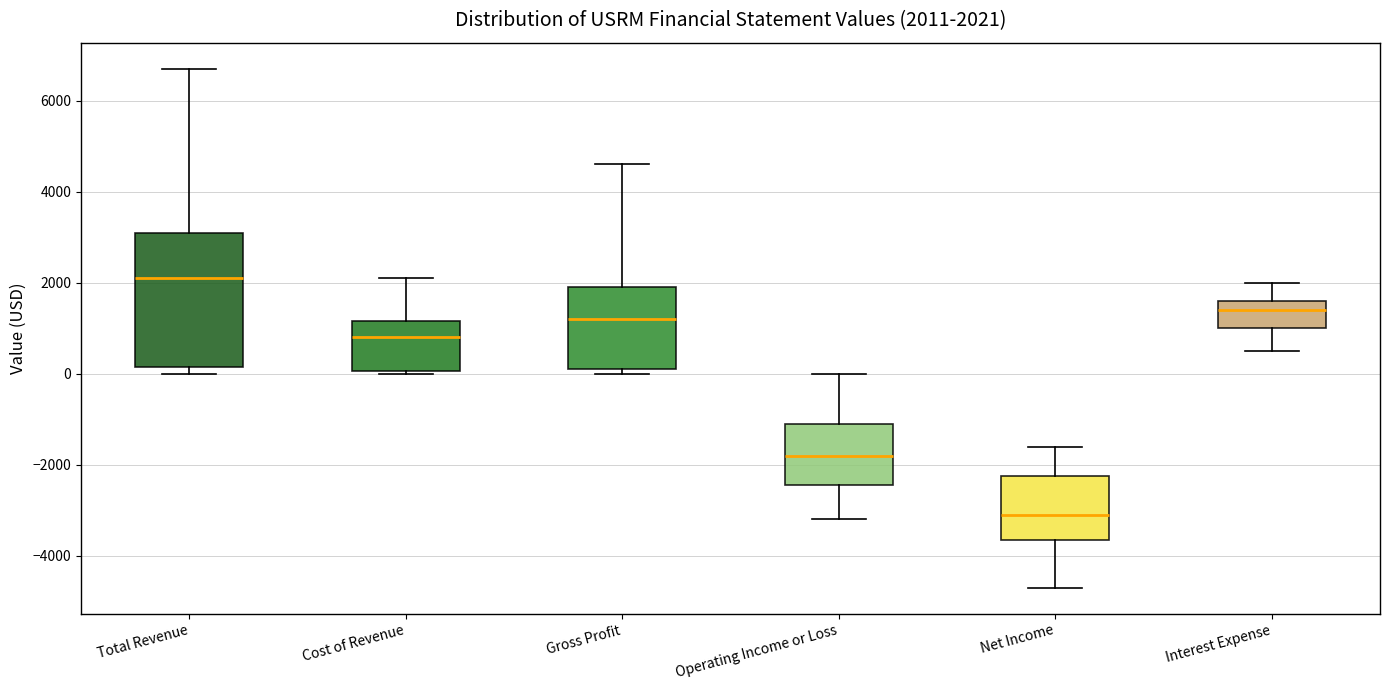

Which box is the tallest, from its lower edge to its upper edge?

Total Revenue